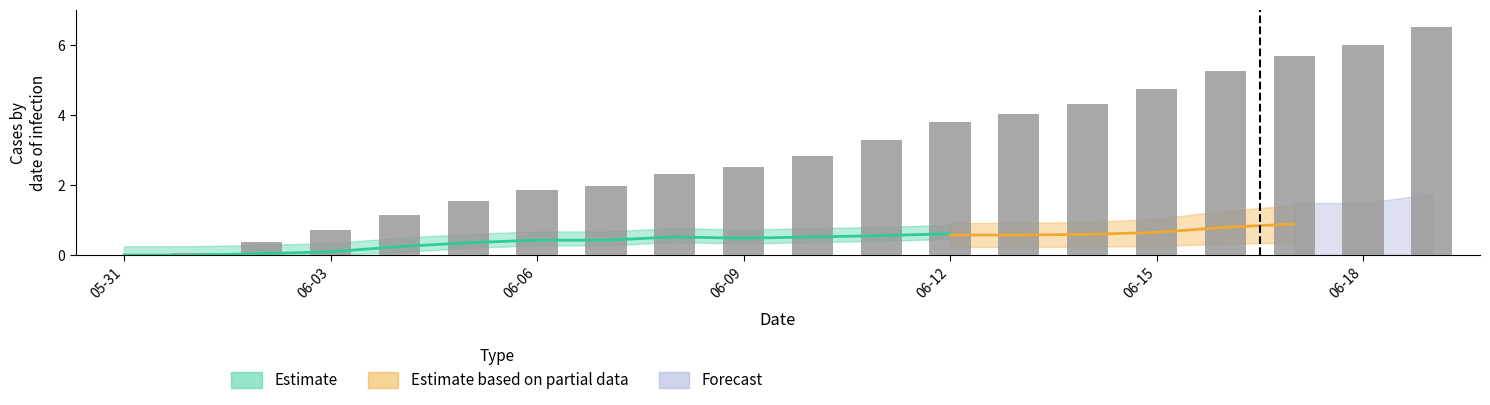

What is the sum of all values?

58.8